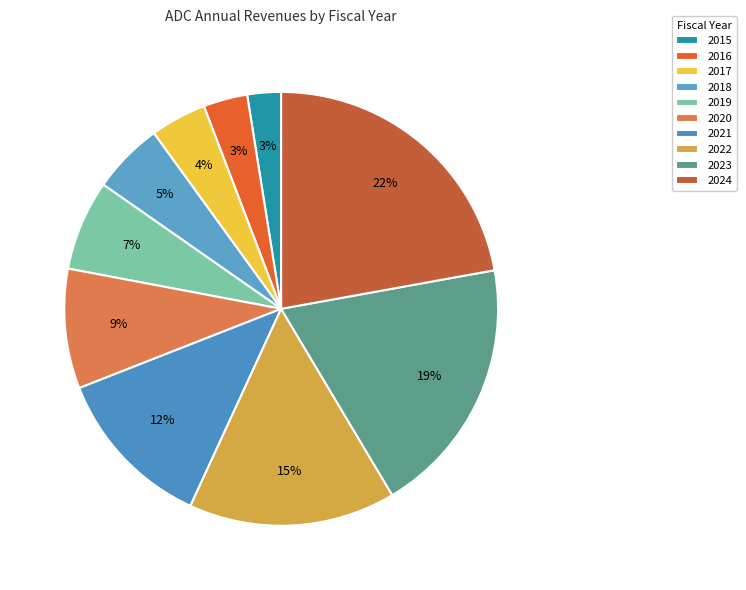

How many slices are in this pie chart?

10